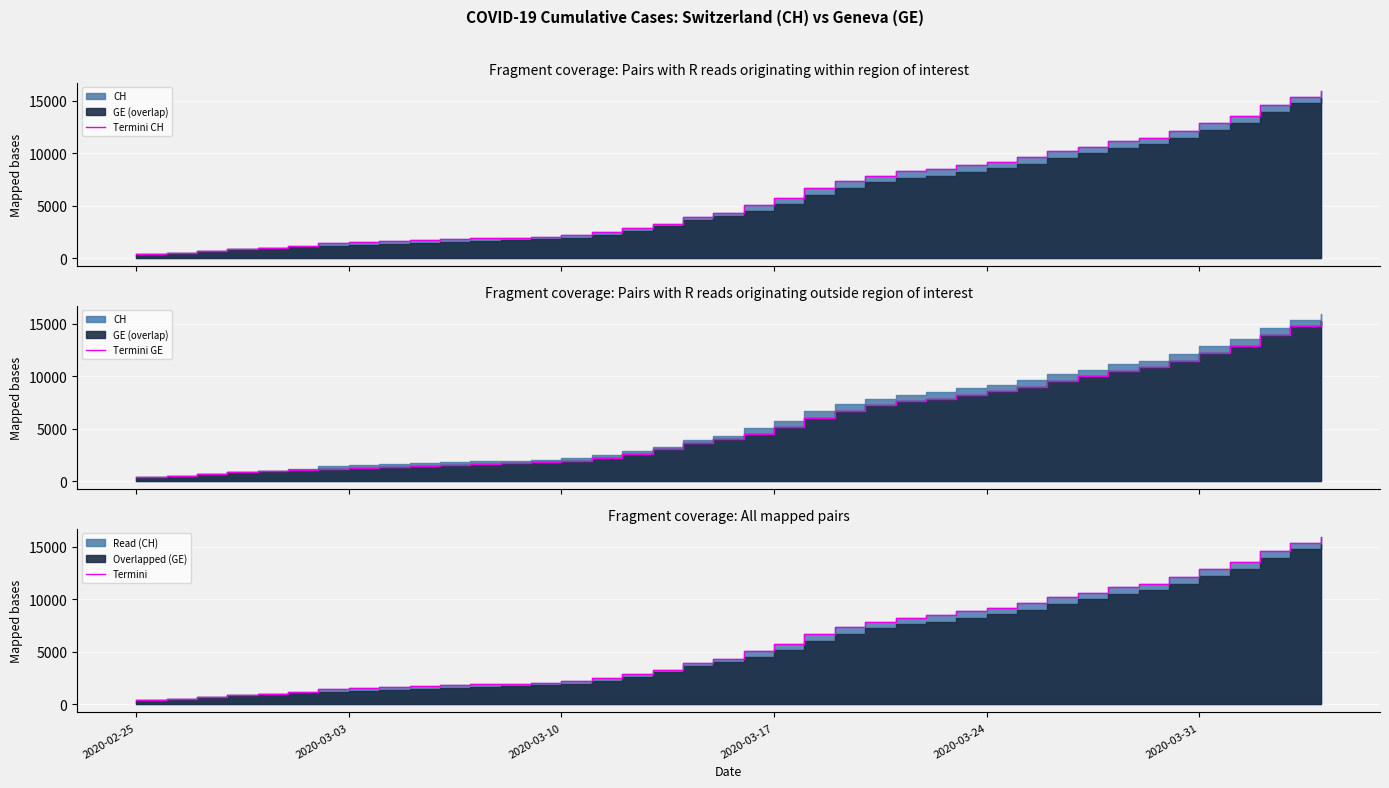

True or false: Termini GE has more than 1 points higher than both neighbors.

False